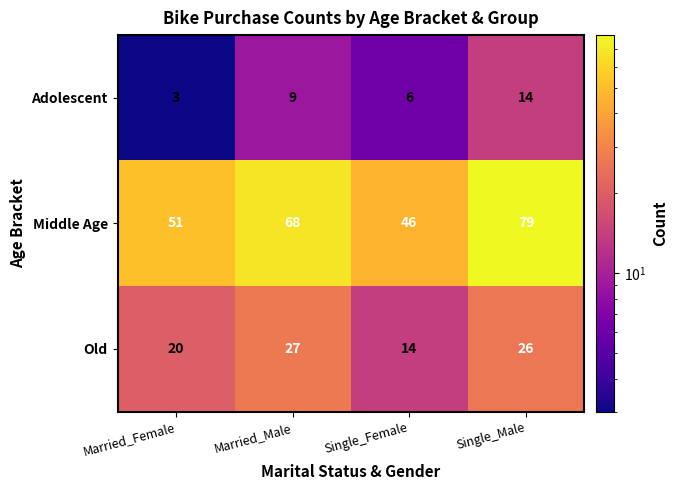

What is the total value across all series at Married_Female?

74